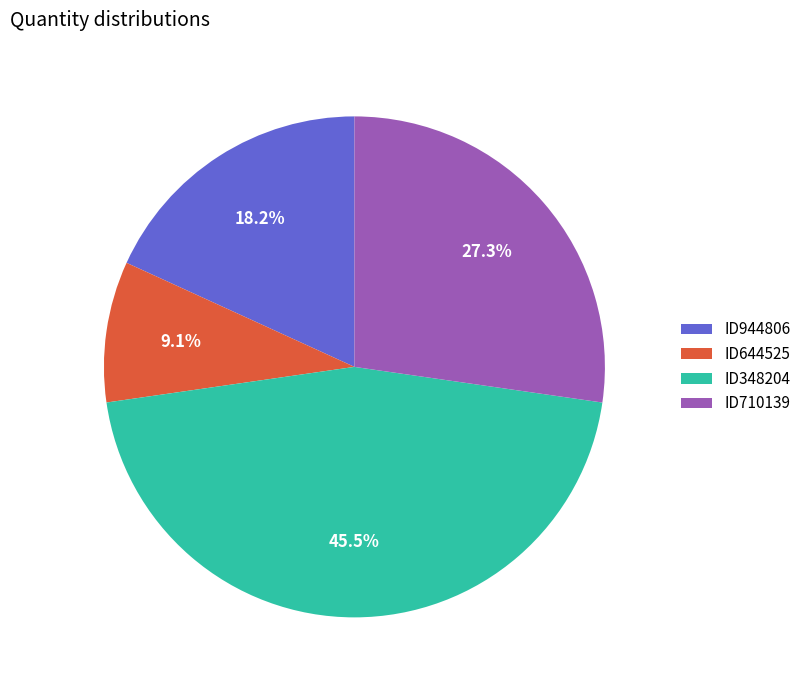

Do ID348204 and ID710139 together represent more than half of the pie?

Yes